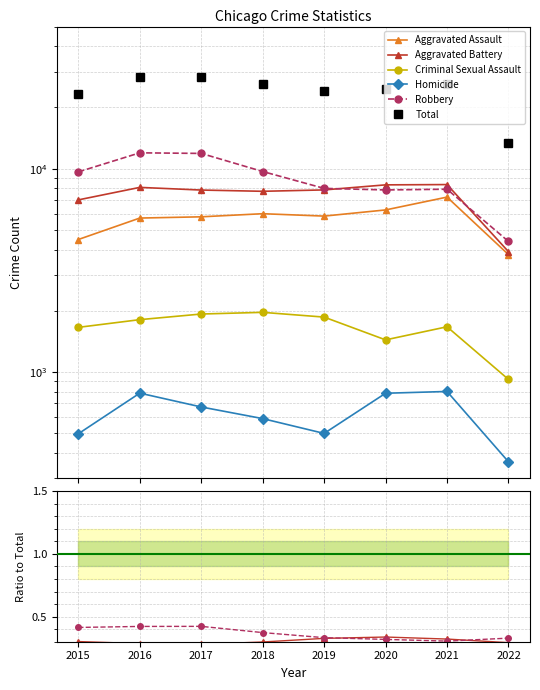

Is the value of Robbery at 2022 greater than the value of Homicide at 2015?

Yes